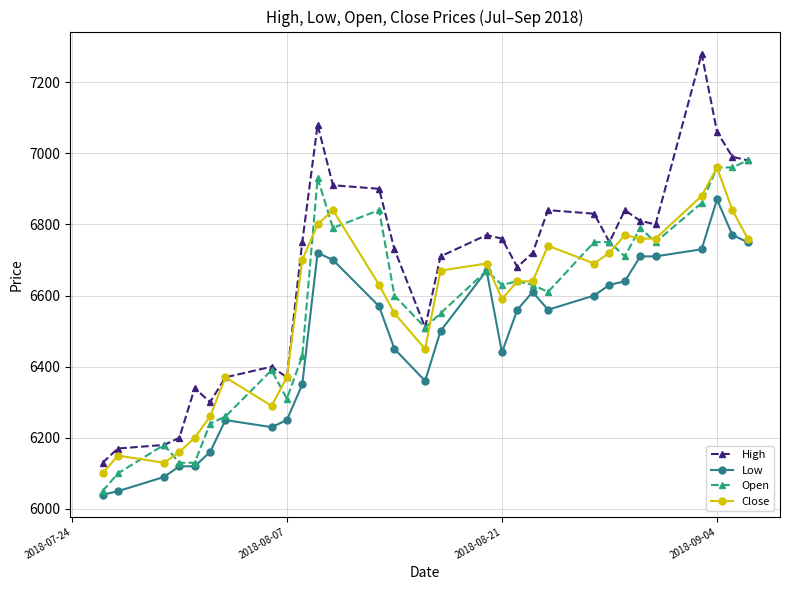

What is the greatest value displayed?

7280